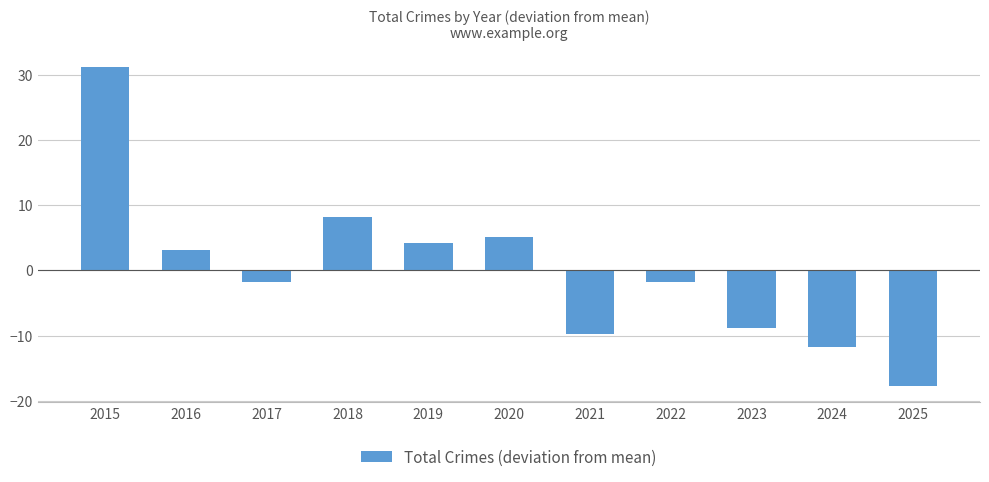

What is the maximum value shown in the chart?

31.2